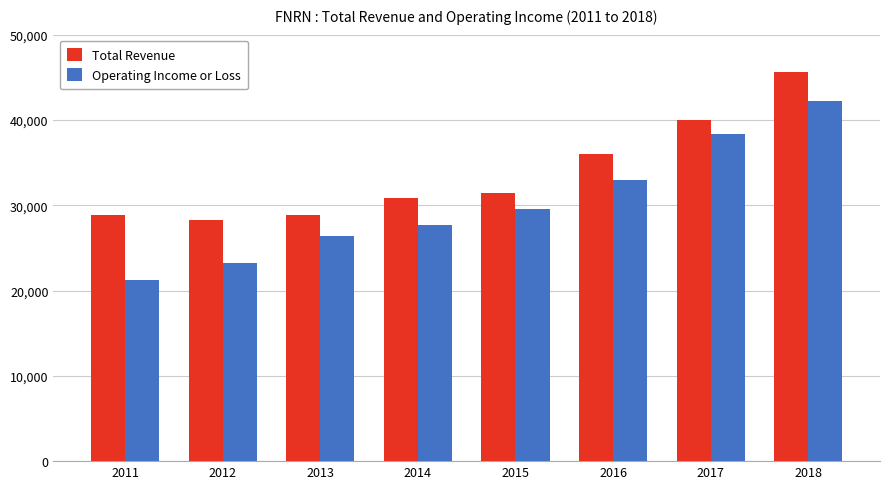

True or false: Operating Income or Loss has a value of 29600 at 2015.

True